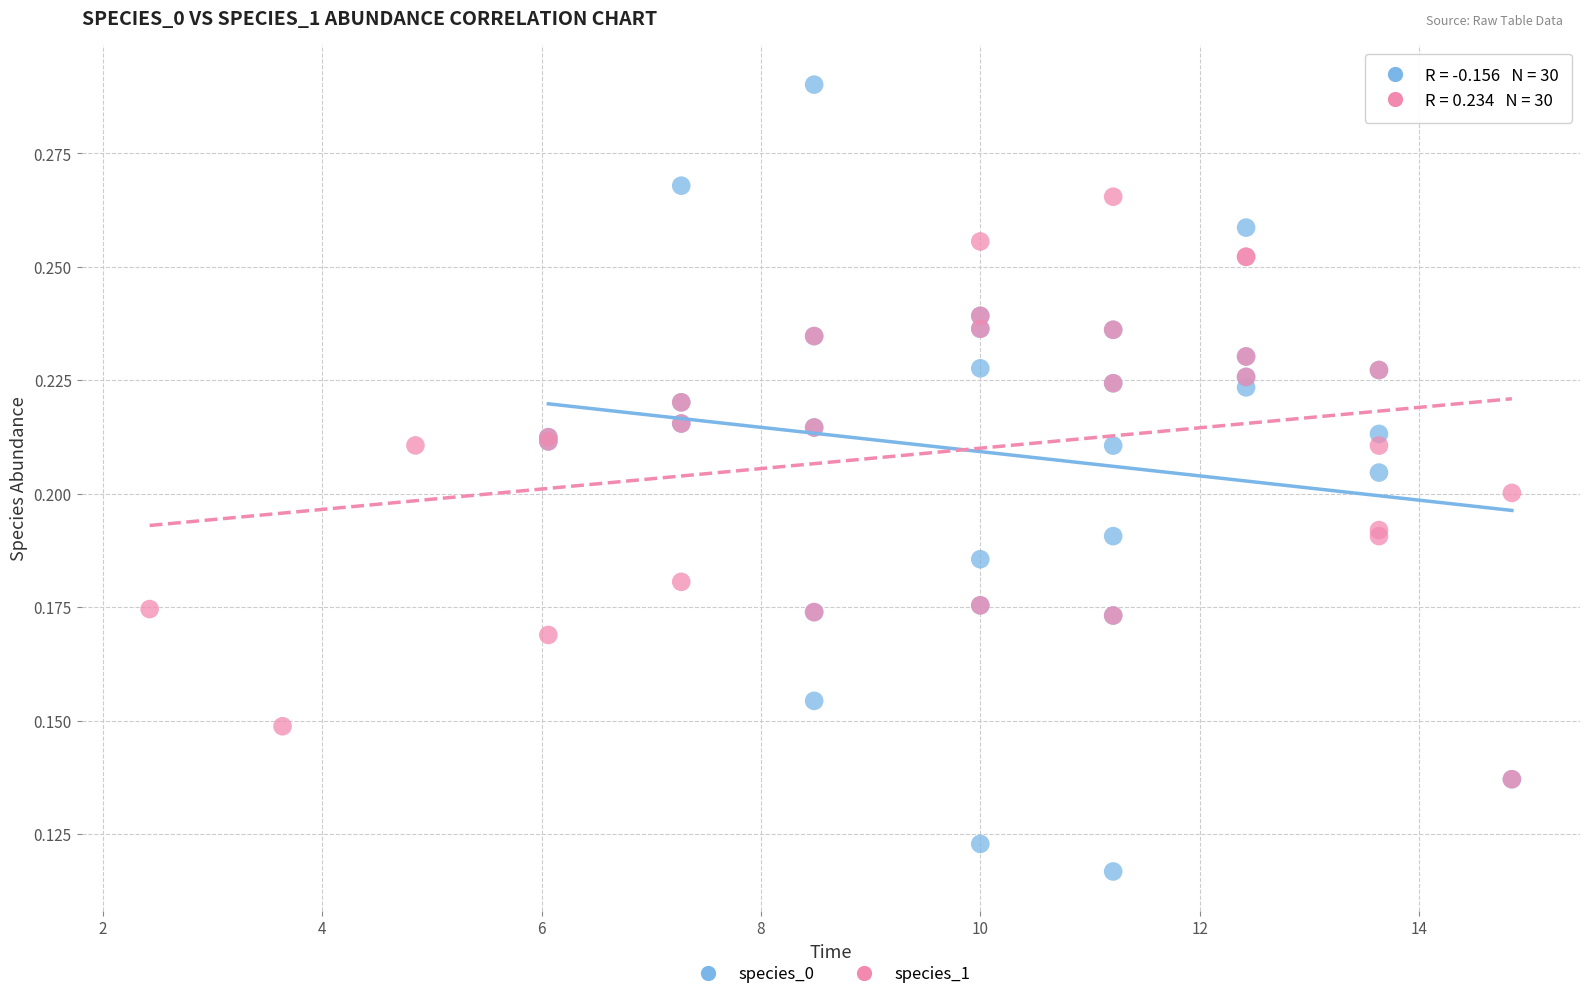

What are all the series names shown in the legend?

species_0, species_1